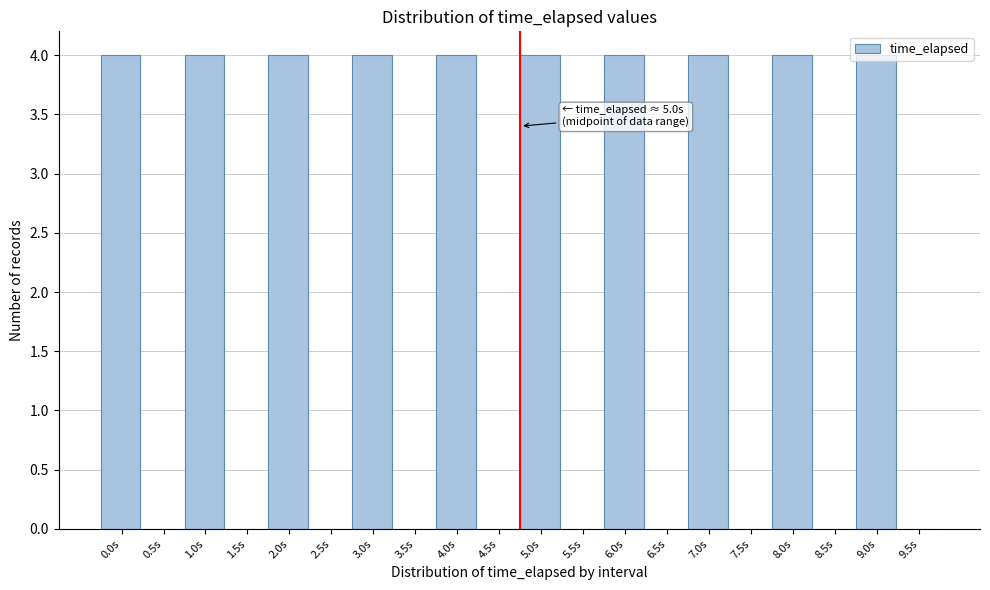

What is the sum of the values at 1.0s and 8.5s?

4